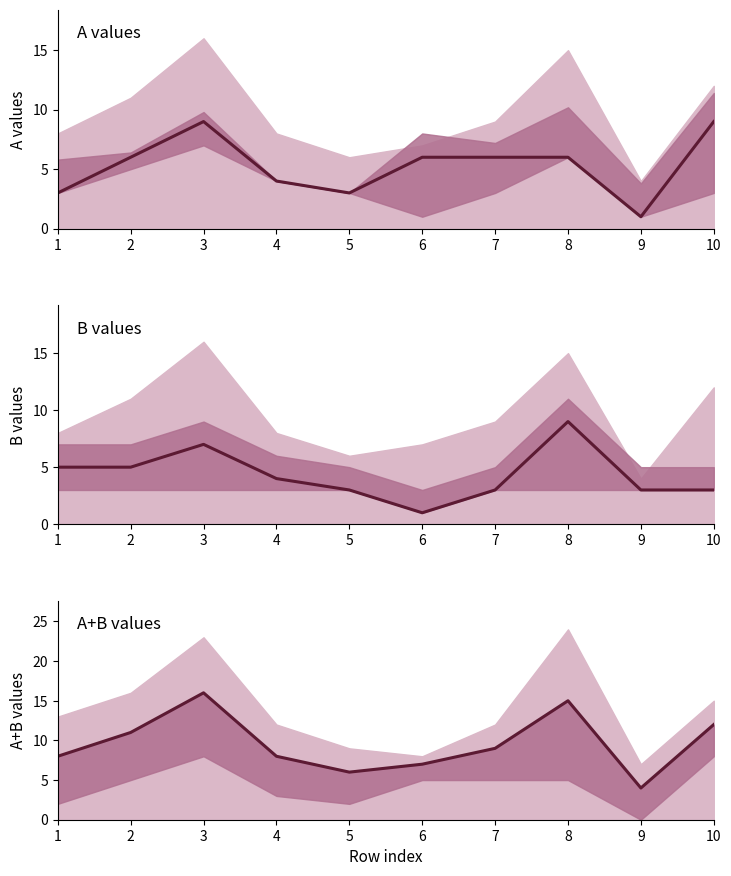

What is the value of the A point at the 7th from the left?

6